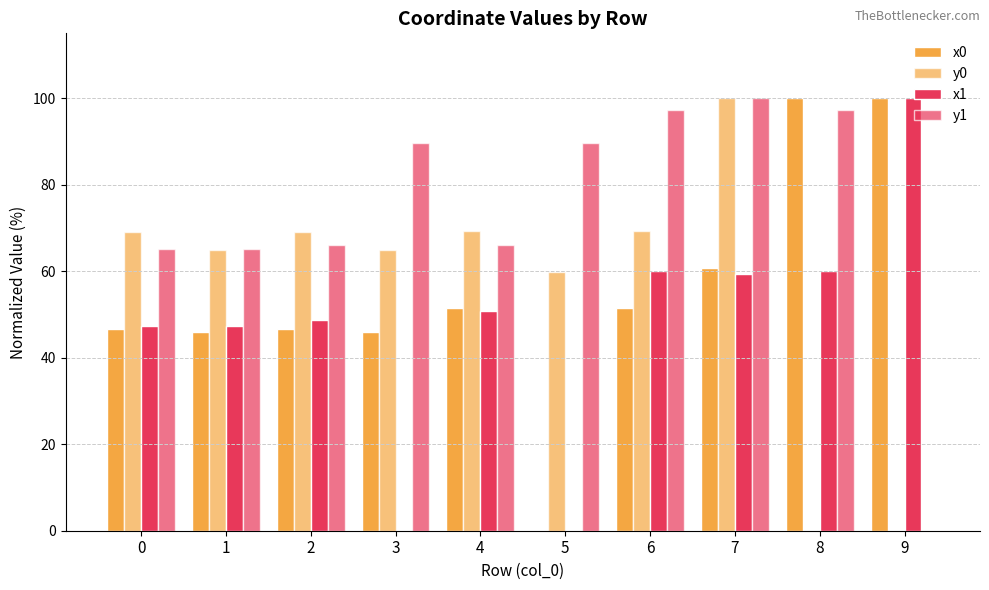

Which series has the largest range (max minus min)?

x0